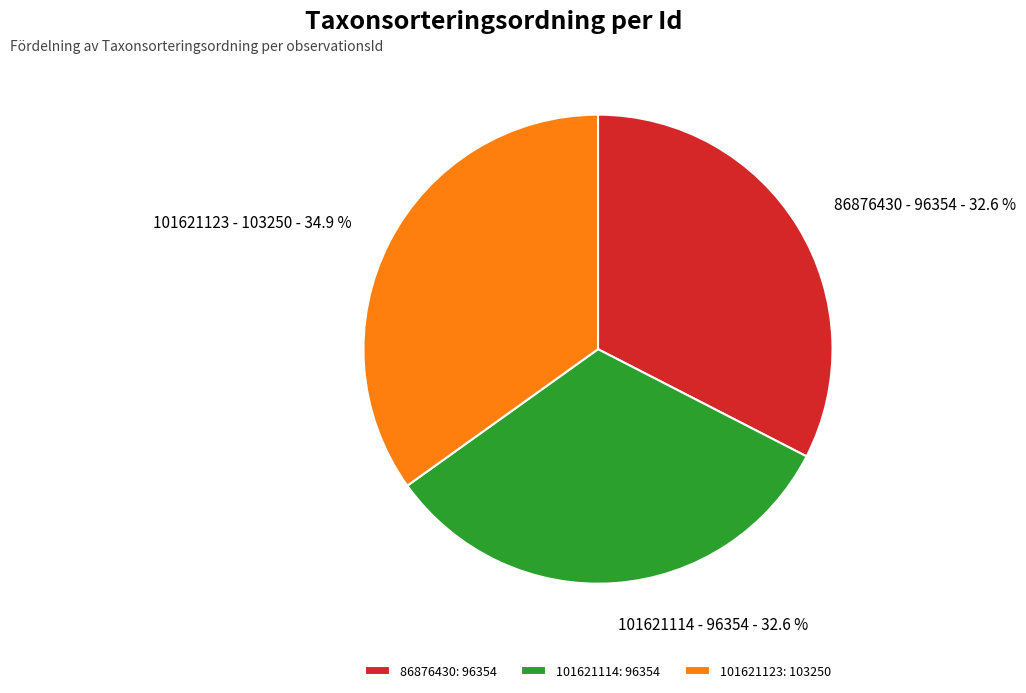

To the nearest percent, what percentage of the pie is 86876430?

33%